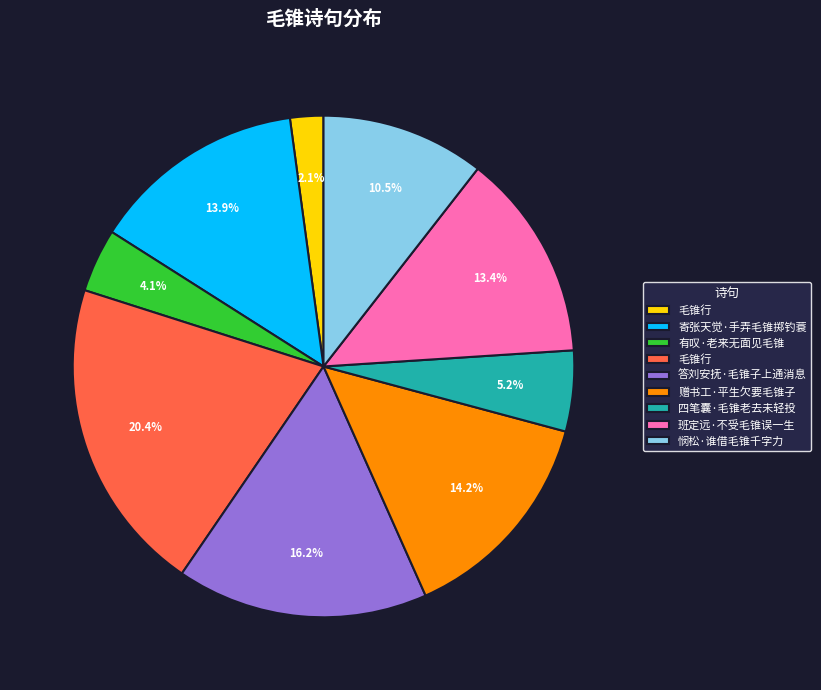

Is there any slice that represents more than half of the pie?

No